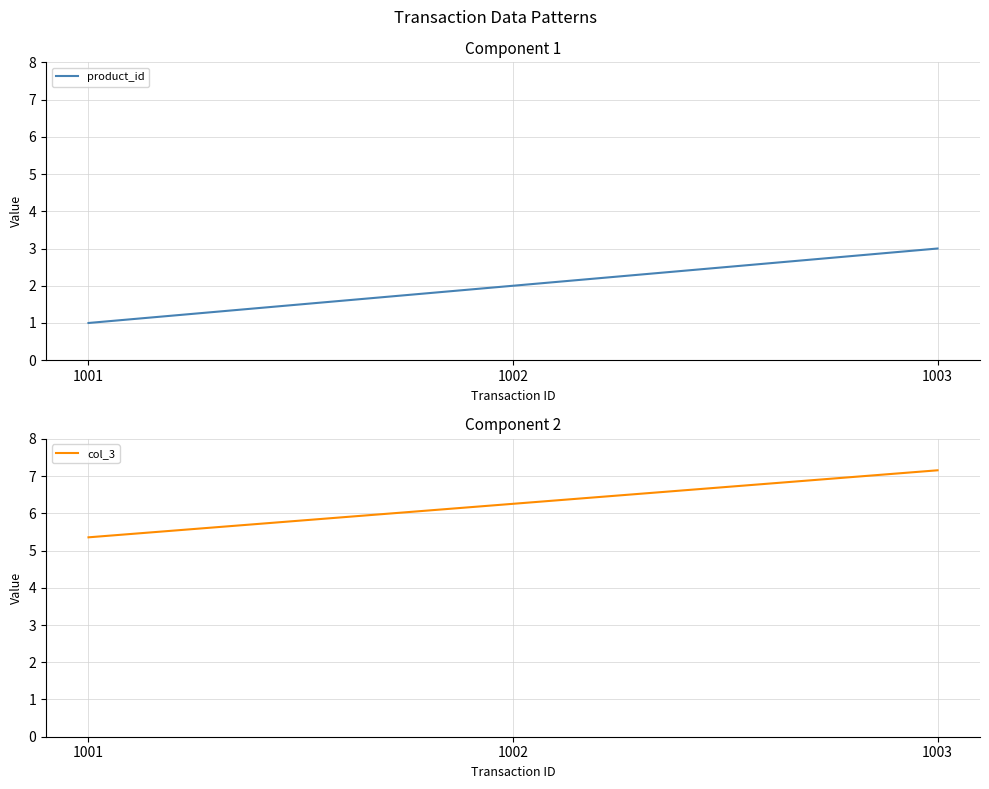

Reading left to right, list all the values displayed in this chart.

product_id: 1.0	2.0	3.0
col_3: 5.4	6.3	7.2